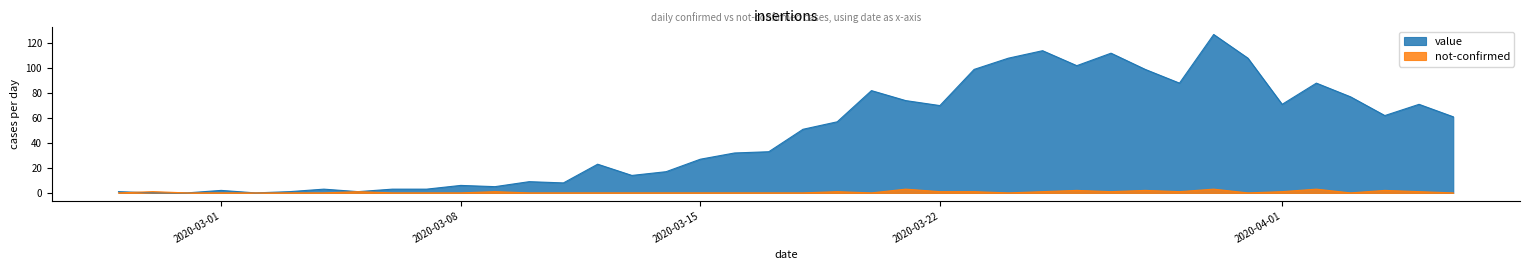

Which series has the widest spread of values?

value